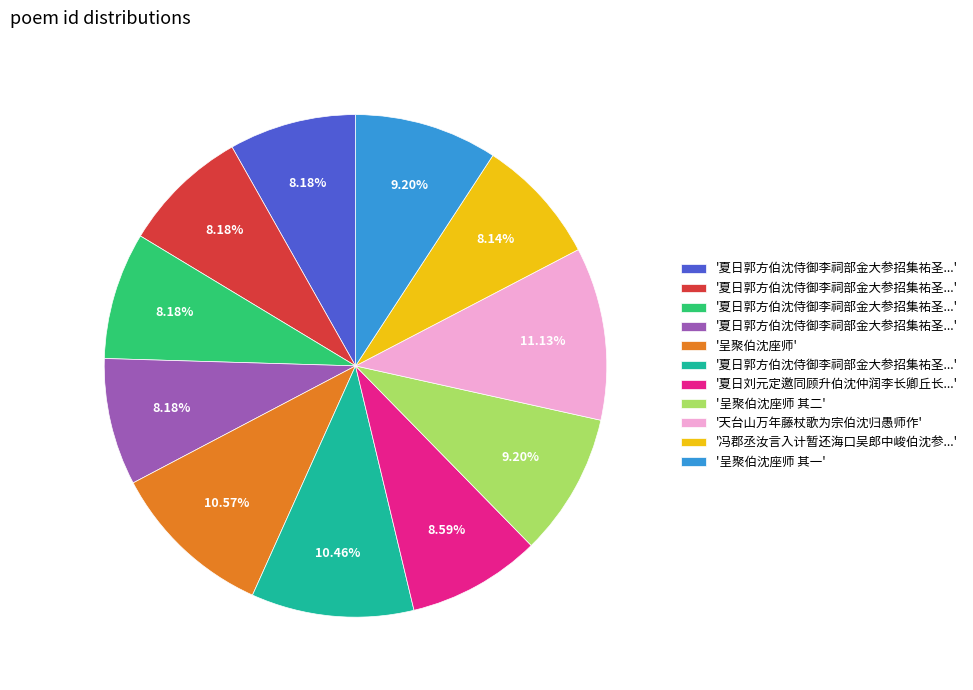

Is there any slice that represents more than half of the pie?

No